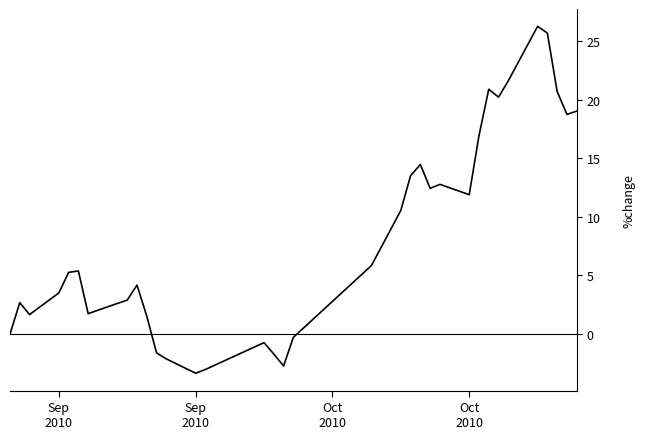

What is the maximum value shown in the chart?

26.3